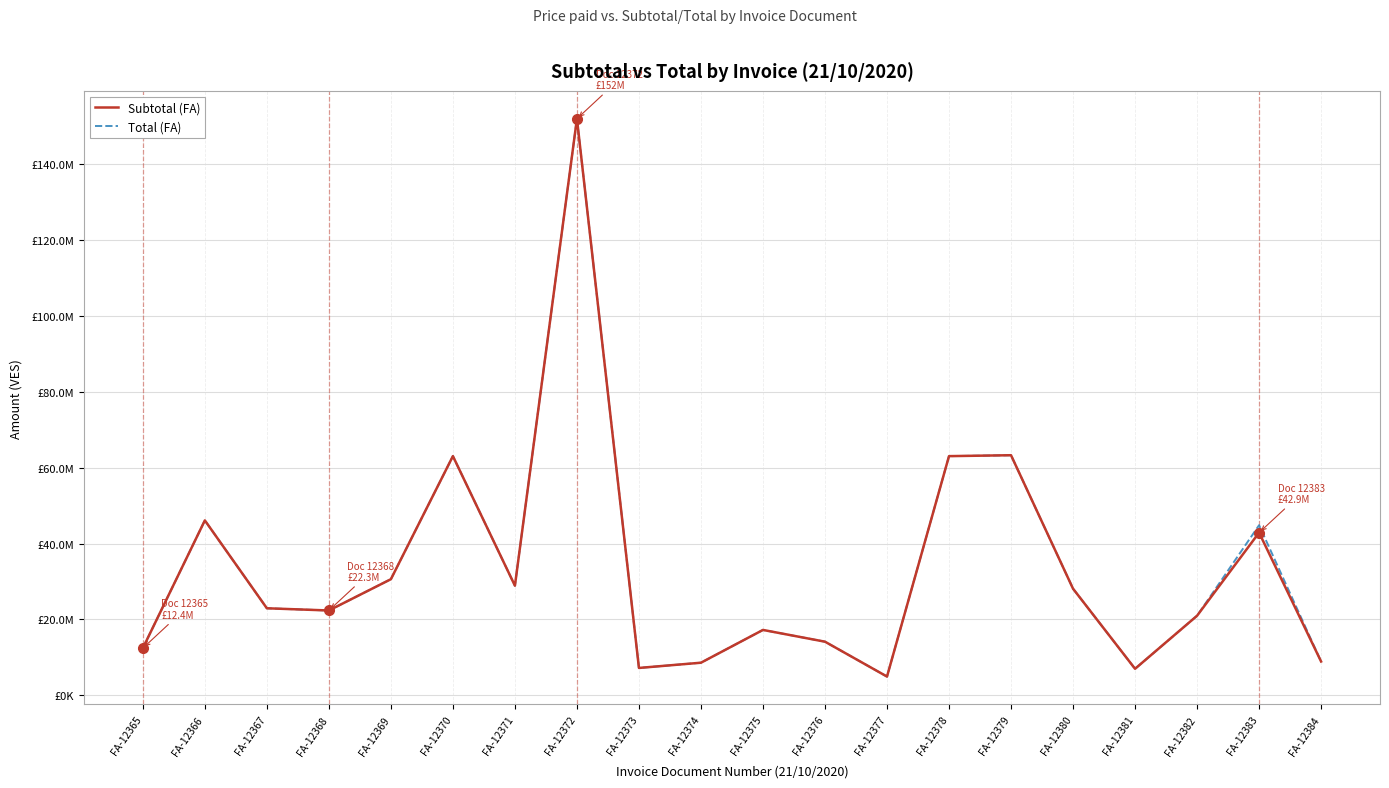

Rank the series by their maximum value, from highest to lowest.

Subtotal (FA), Total (FA)